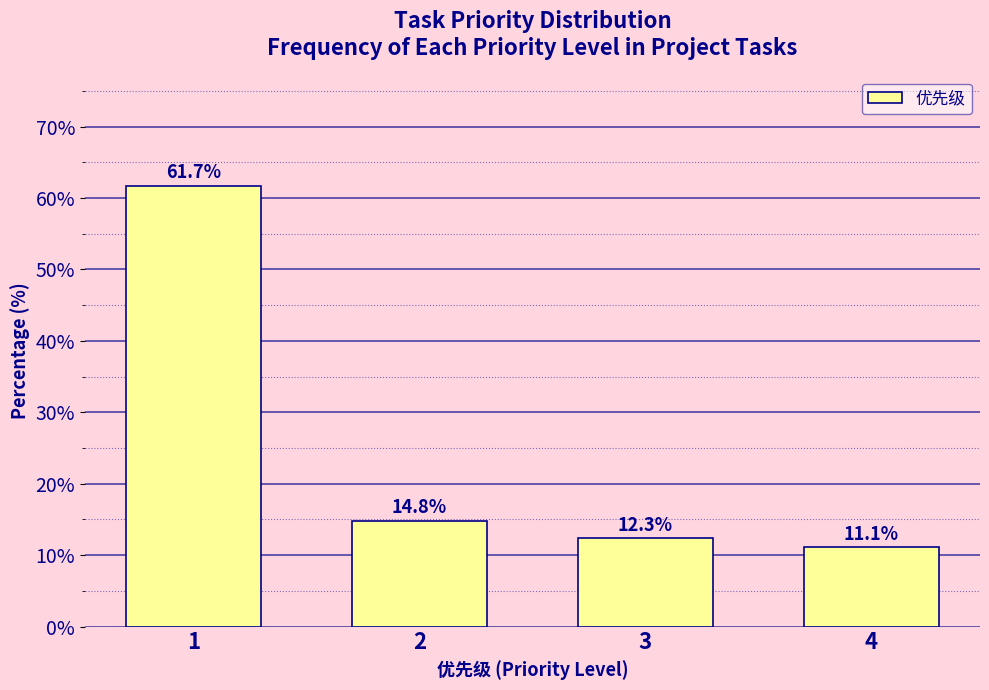

Reading right to left, transcribe all the data shown in this chart.

4=11.1	3=12.3	2=14.8	1=61.7